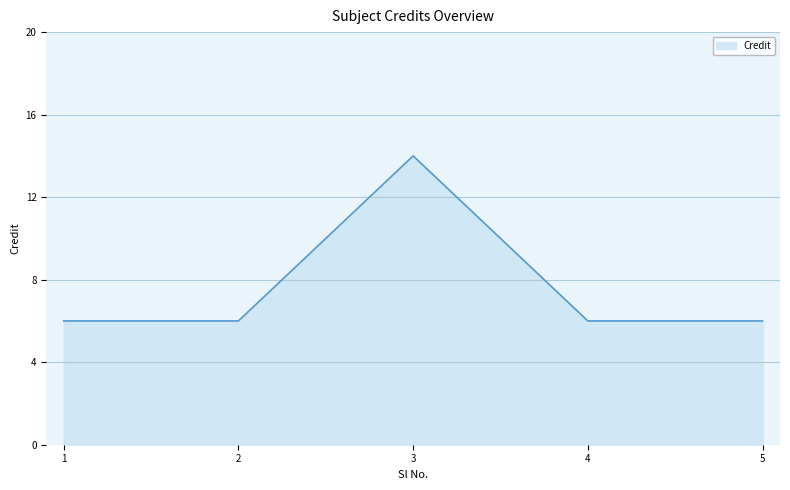

Which label corresponds to the largest value in the chart?

3